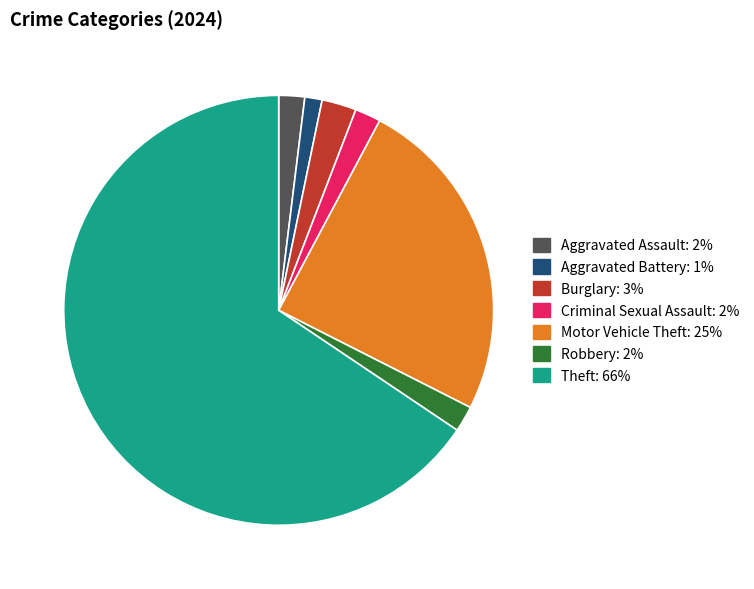

What is the ratio of the value at Motor Vehicle Theft to the value at Robbery?

12.7